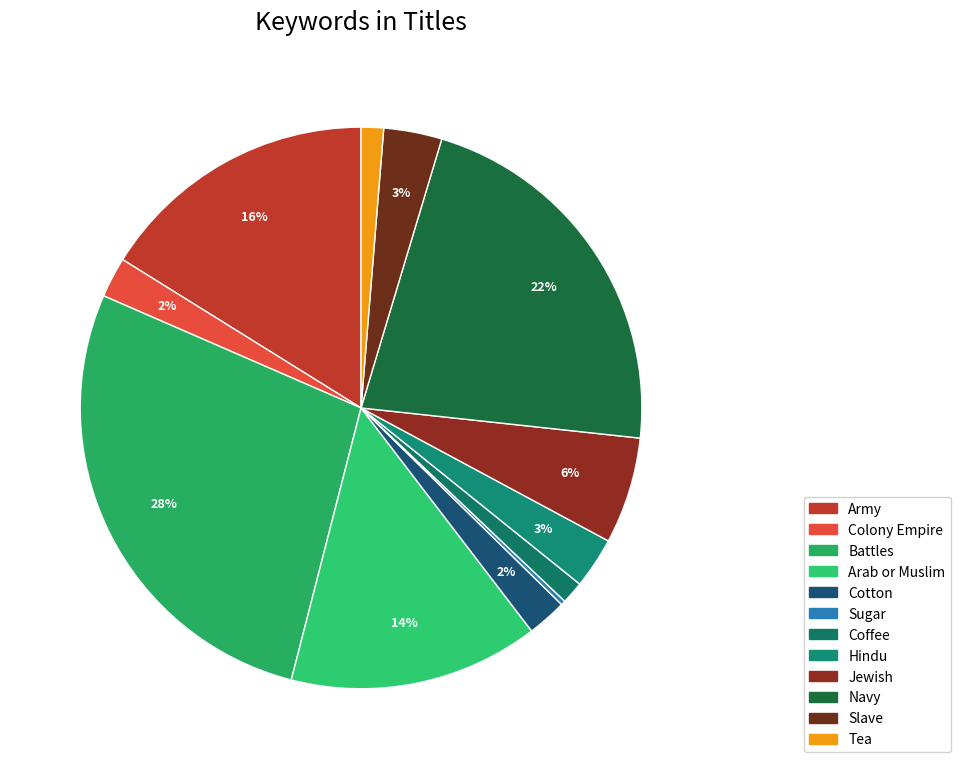

Does Navy account for over 50% of the chart?

No